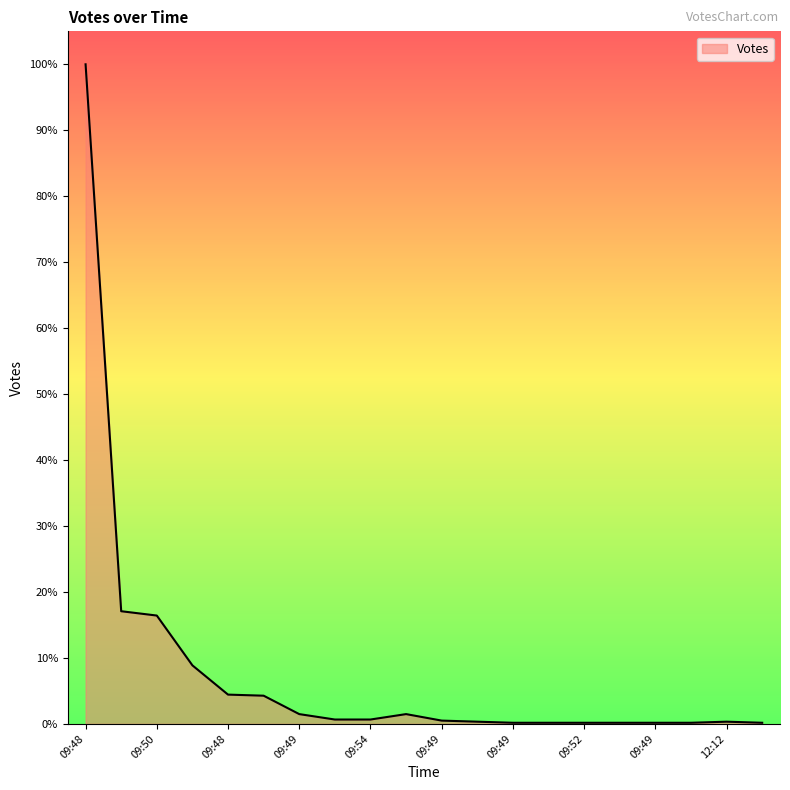

Does the chart display data point markers on the line(s)?

No